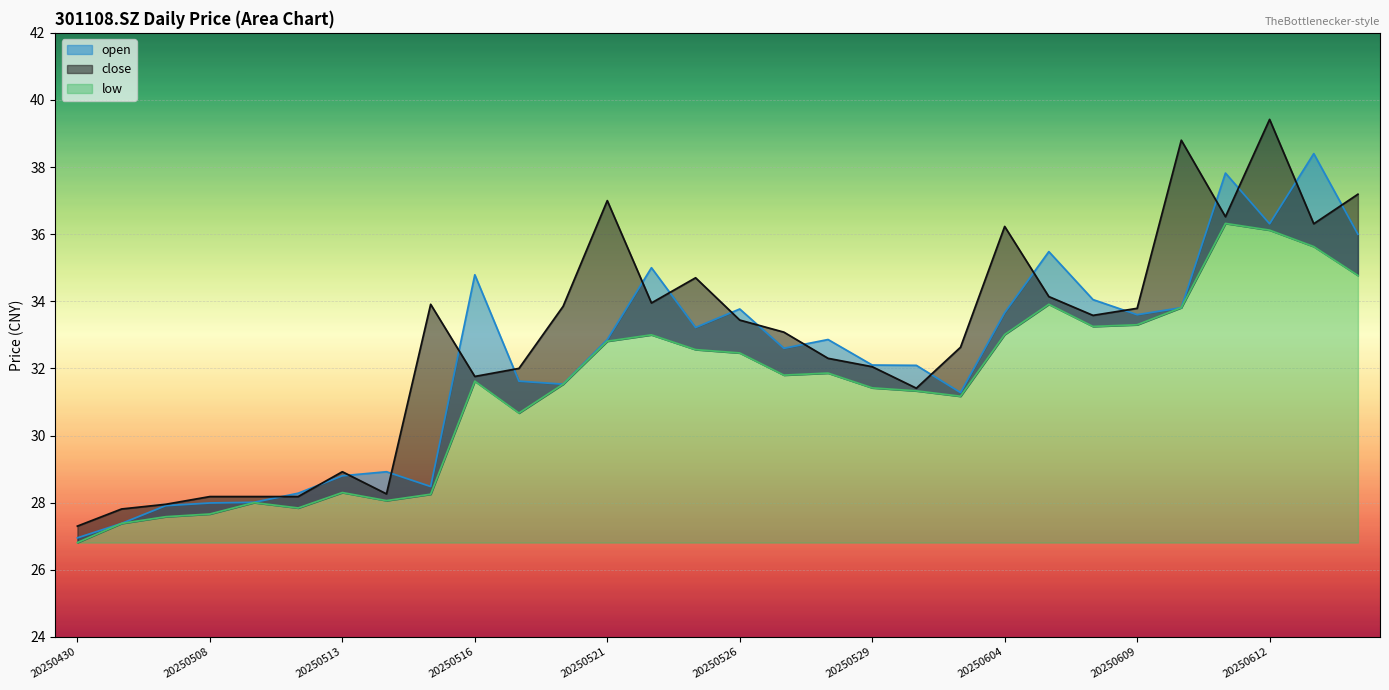

Is it true that open equals 32.9 at 20250521?

True